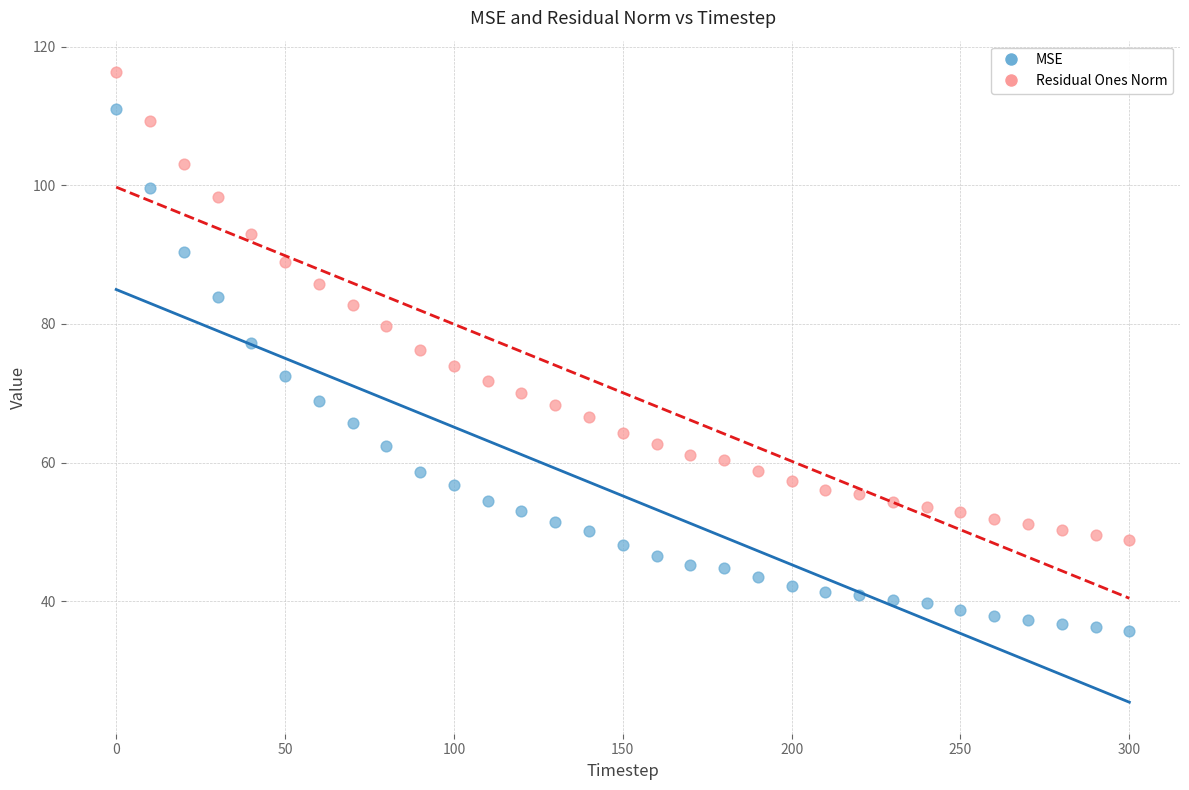

Which series has the widest spread of Y values?

MSE